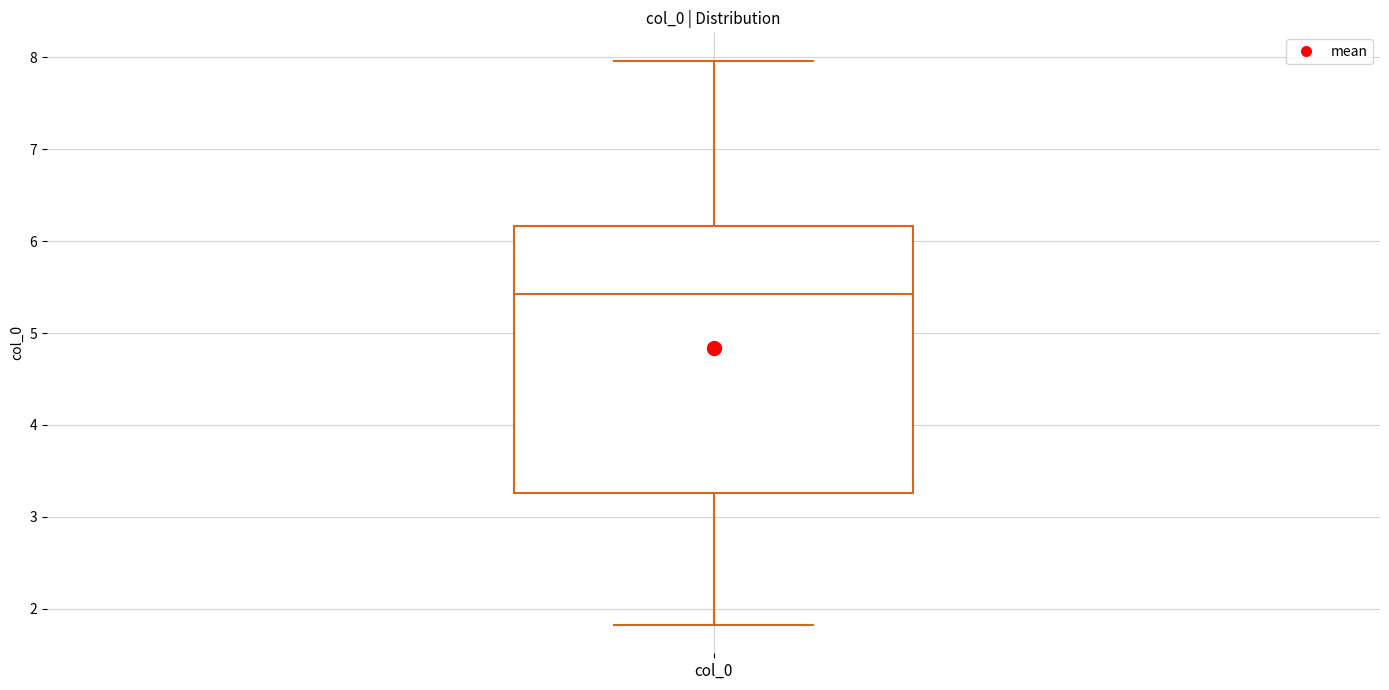

Read this box plot against the y-axis: the position of the median line, the range covered by the box, and the ends of both whiskers. The values are not printed on the chart, so give them approximately, as read against the axis.

median 5.4, box 3.3 to 6.2, whiskers 1.8 to 8.0